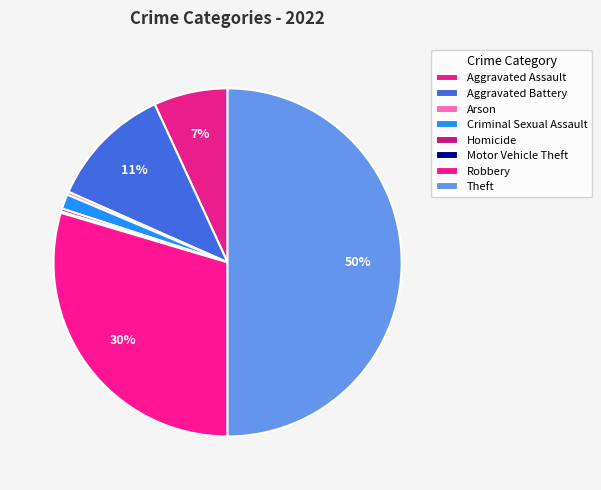

To the nearest percent, what percentage of the pie is Theft?

50%